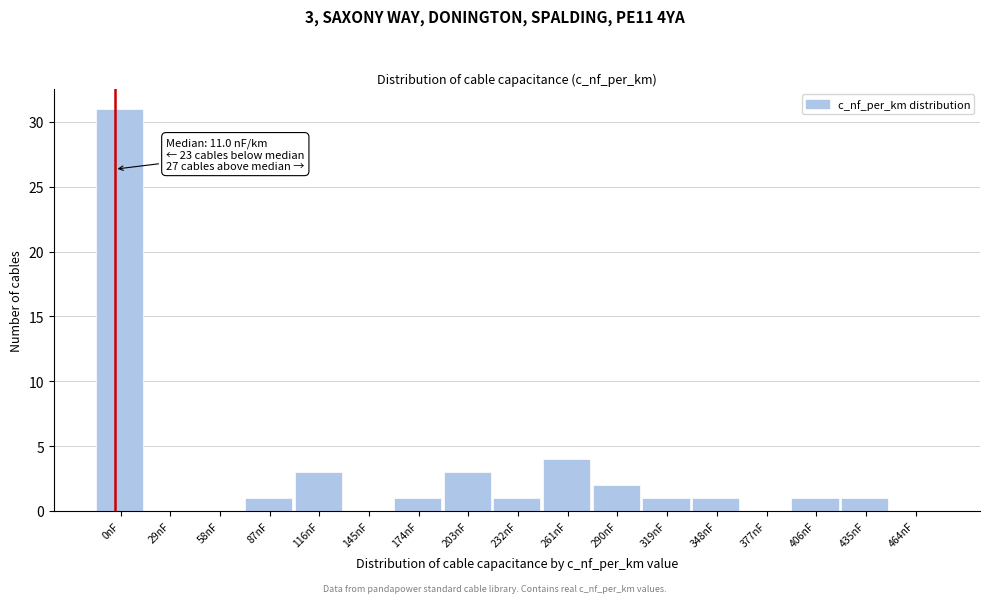

Reading left to right, transcribe all the data shown in this chart.

0nF=31	29nF=0	58nF=0	87nF=1	116nF=3	145nF=0	174nF=1	203nF=3	232nF=1	261nF=4	290nF=2	319nF=1	348nF=1	377nF=0	406nF=1	435nF=1	464nF=0